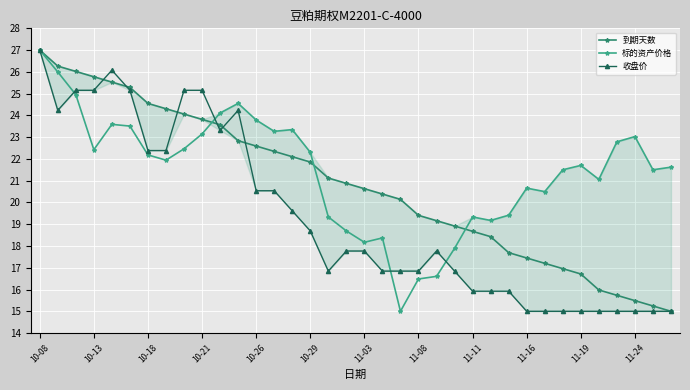

True or false: 收盘价 has a value of 17.8 at 11-03.

True